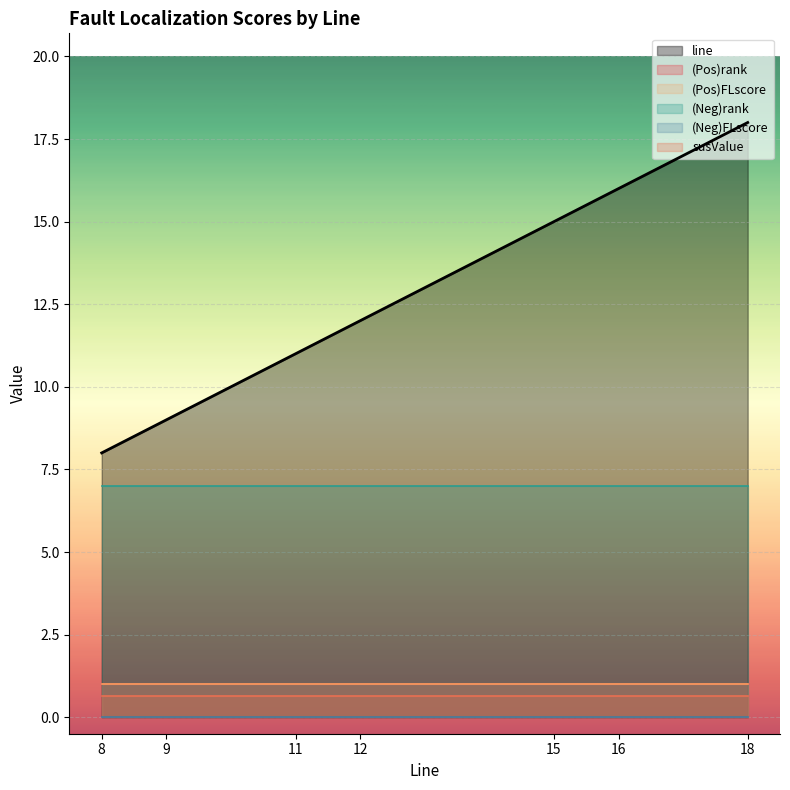

What is the sum of the (Pos)rank values at 8 and 18?

2.0